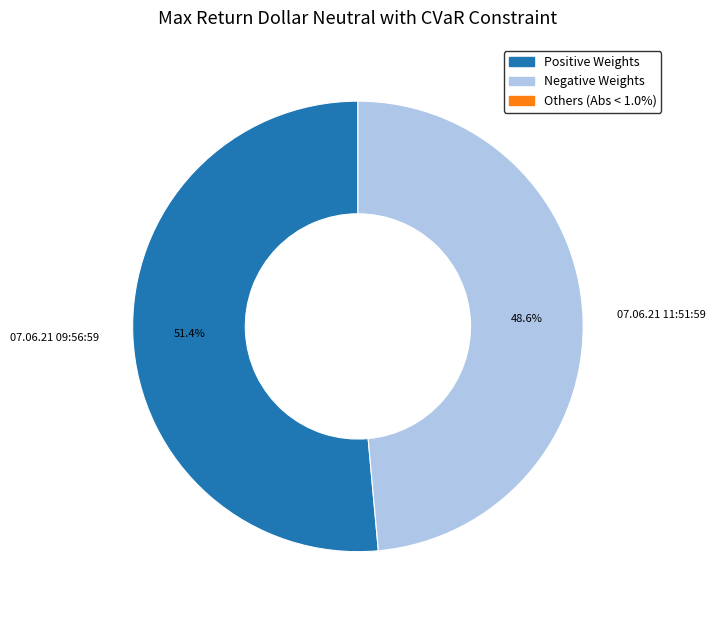

What is the smallest slice in the pie chart?

07.06.21 11:51:59